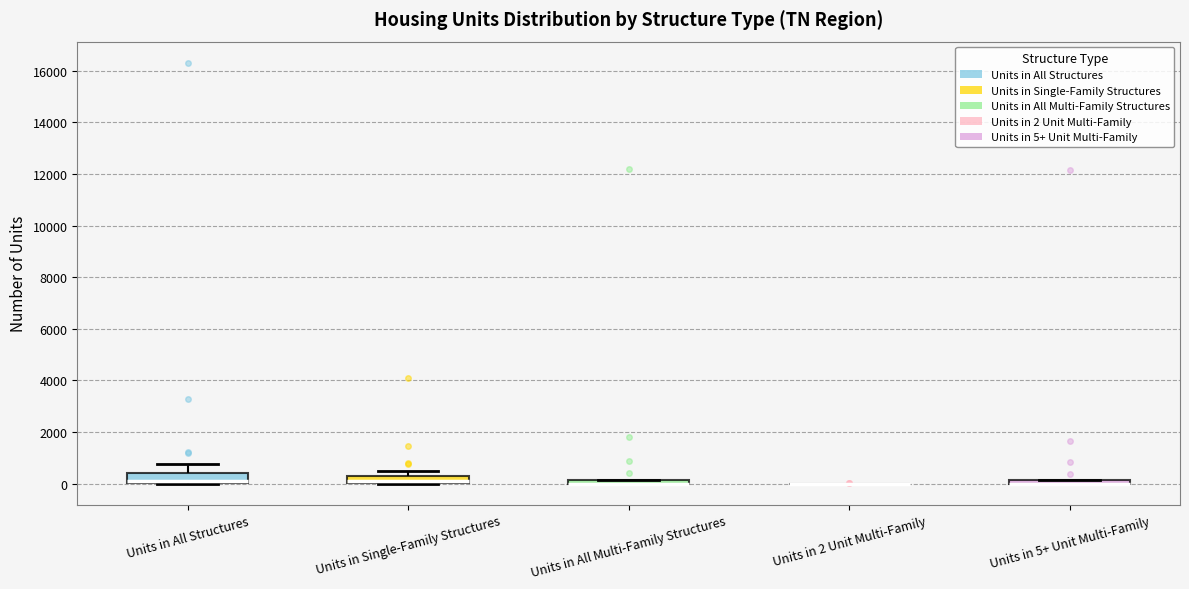

Where is the lower edge of the box for Units in All Multi-Family Structures on the y-axis? The values are not printed on the chart, so give them approximately, as read against the axis.

0